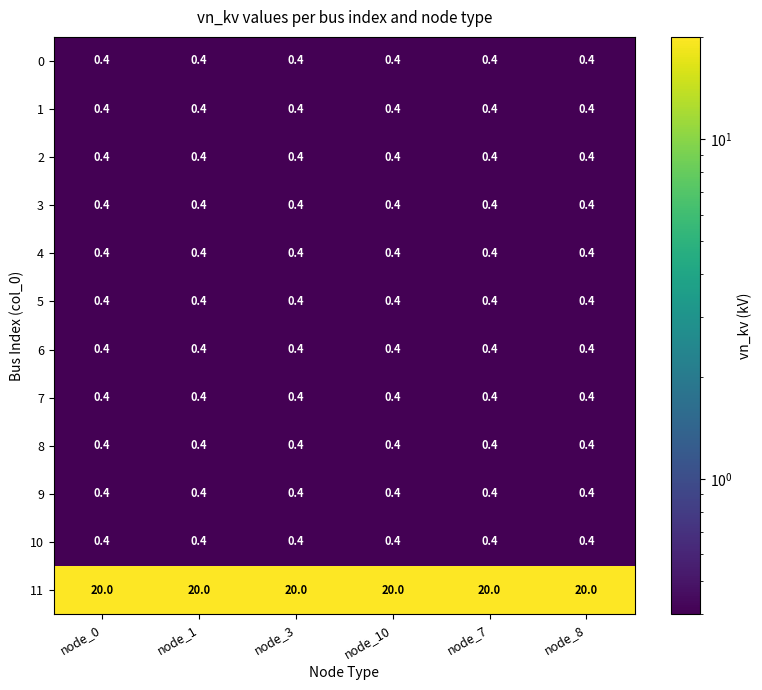

Read the 6 value at node_3.

0.4